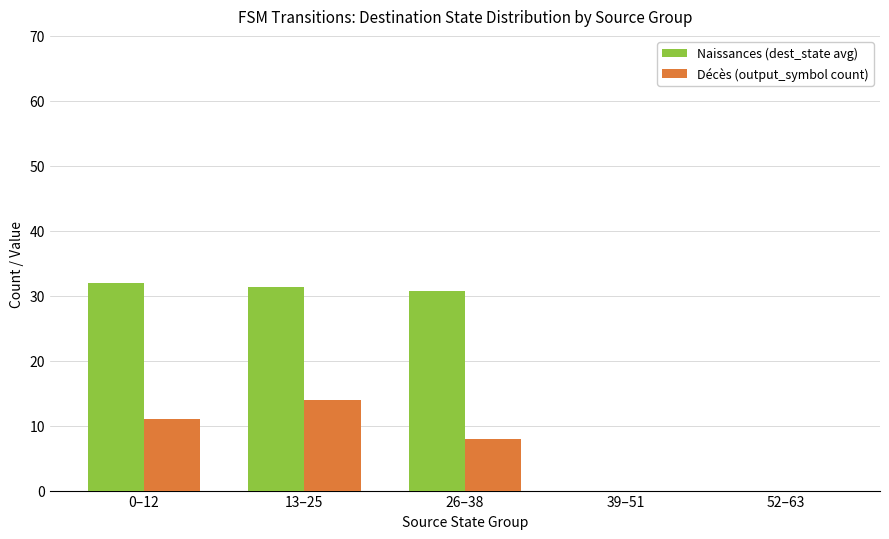

Are the bars grouped side by side (vs. stacked)?

Yes